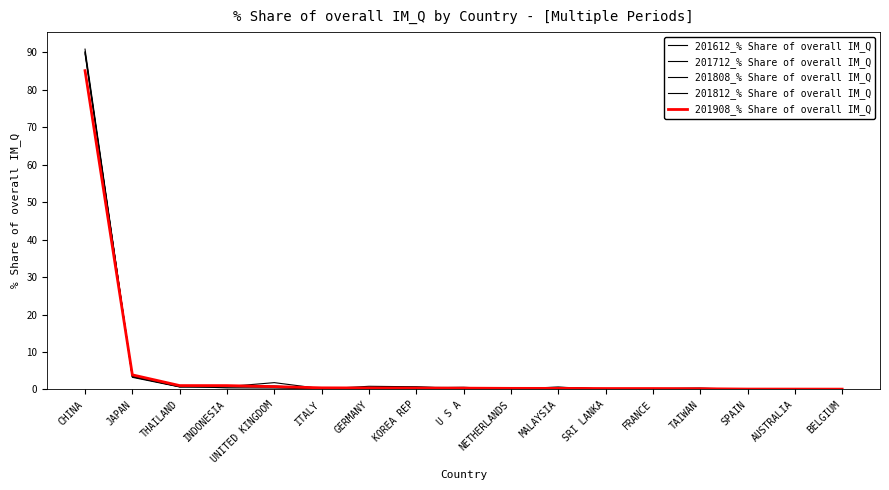

Does the chart display data point markers on the line(s)?

No